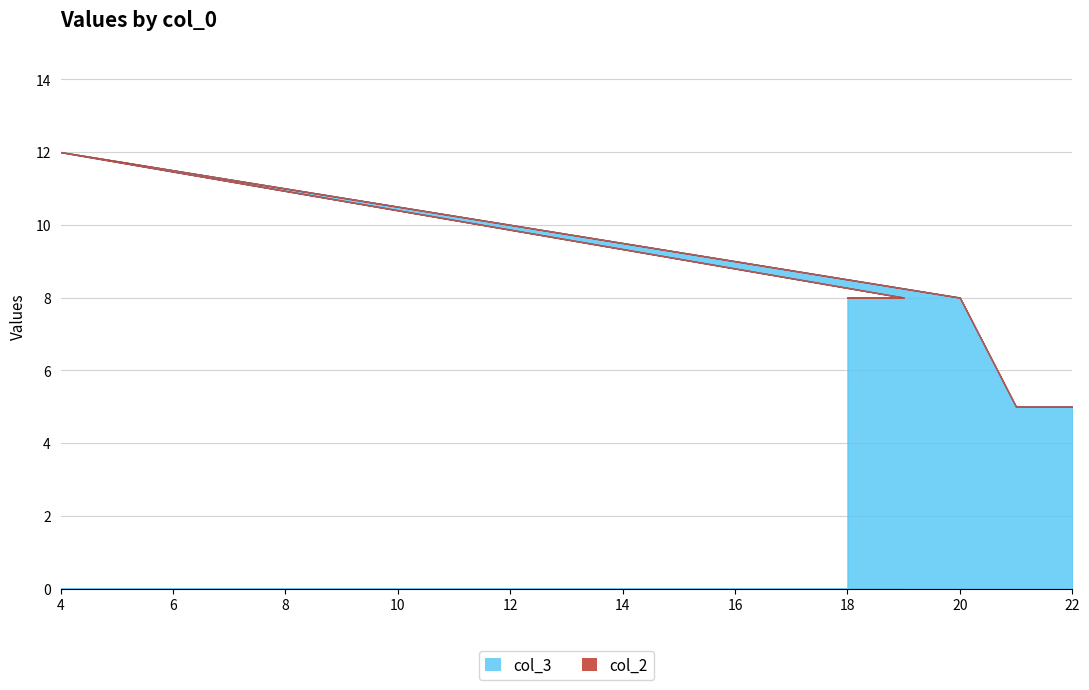

Which category has the highest value across all series?

4